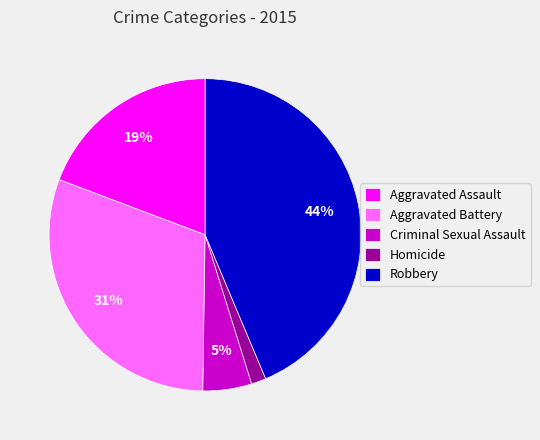

What percentage is the Homicide slice, to the nearest percent?

2%